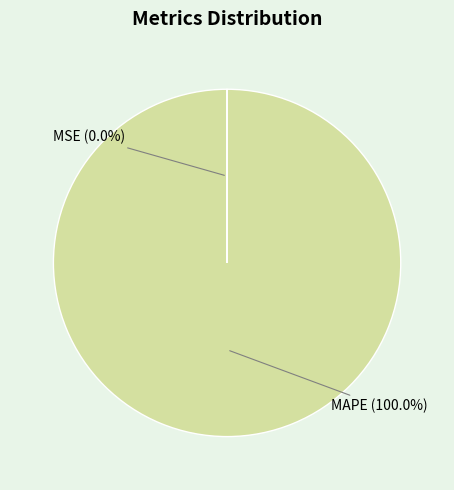

Is there a majority slice in this chart?

Yes